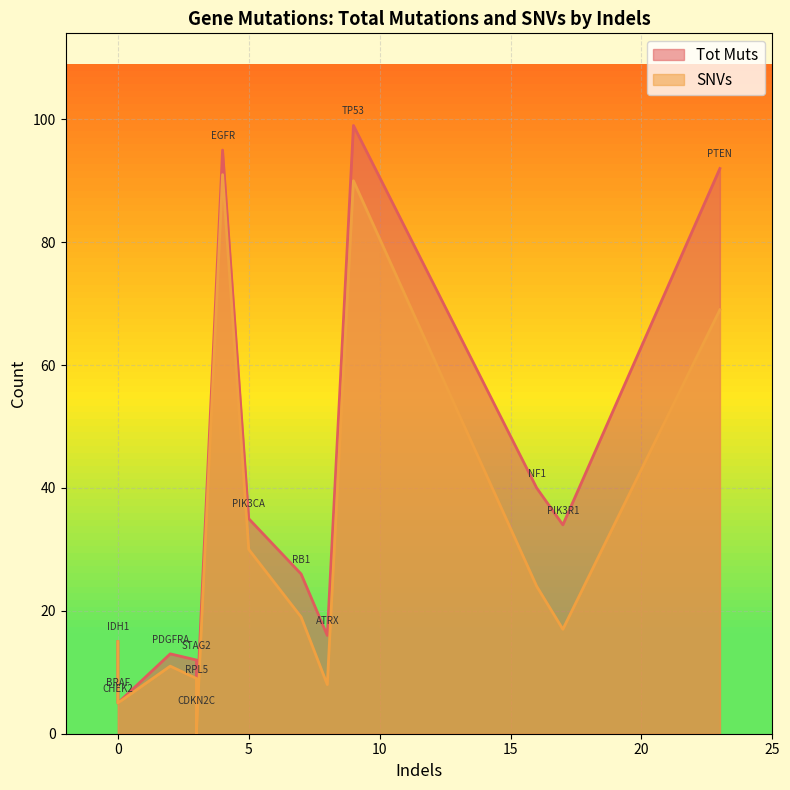

Rank the series by their average value, from lowest to highest.

SNVs, Tot Muts